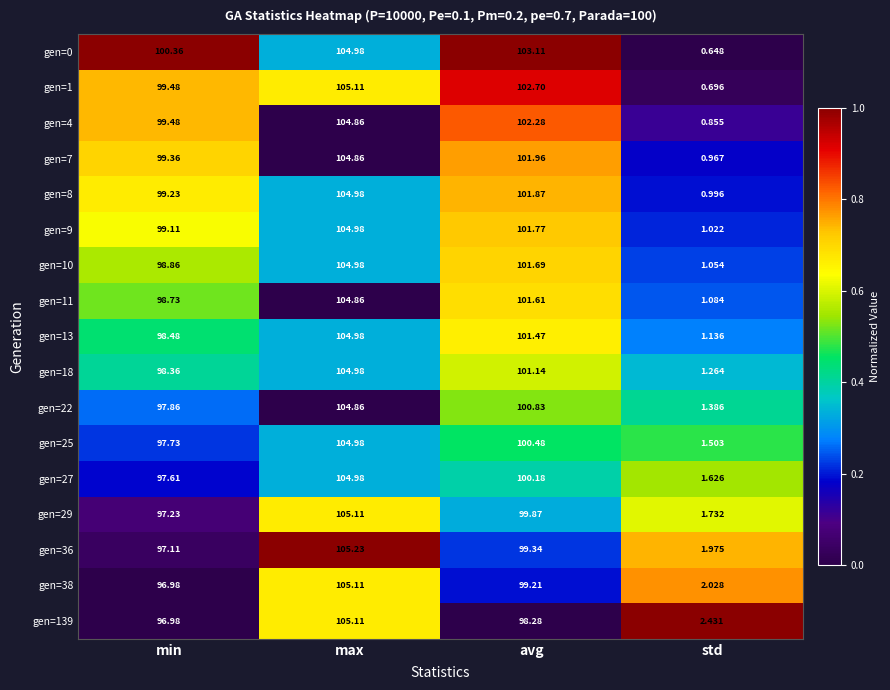

At which label is gen=25 closest to 53?

min